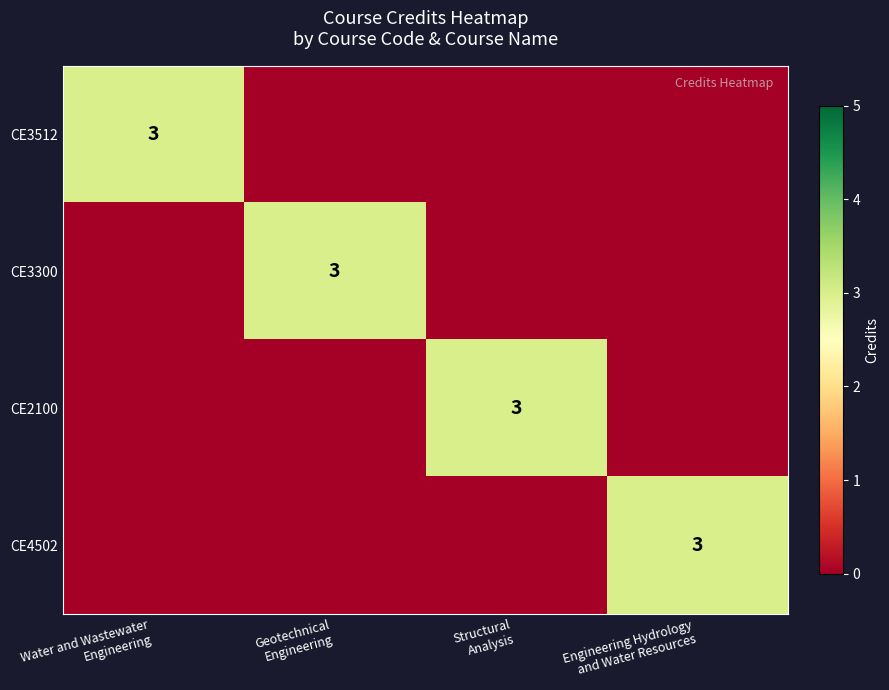

Rank the series at Water and Wastewater Engineering from highest to lowest value.

CE3512, CE3300, CE2100, CE4502